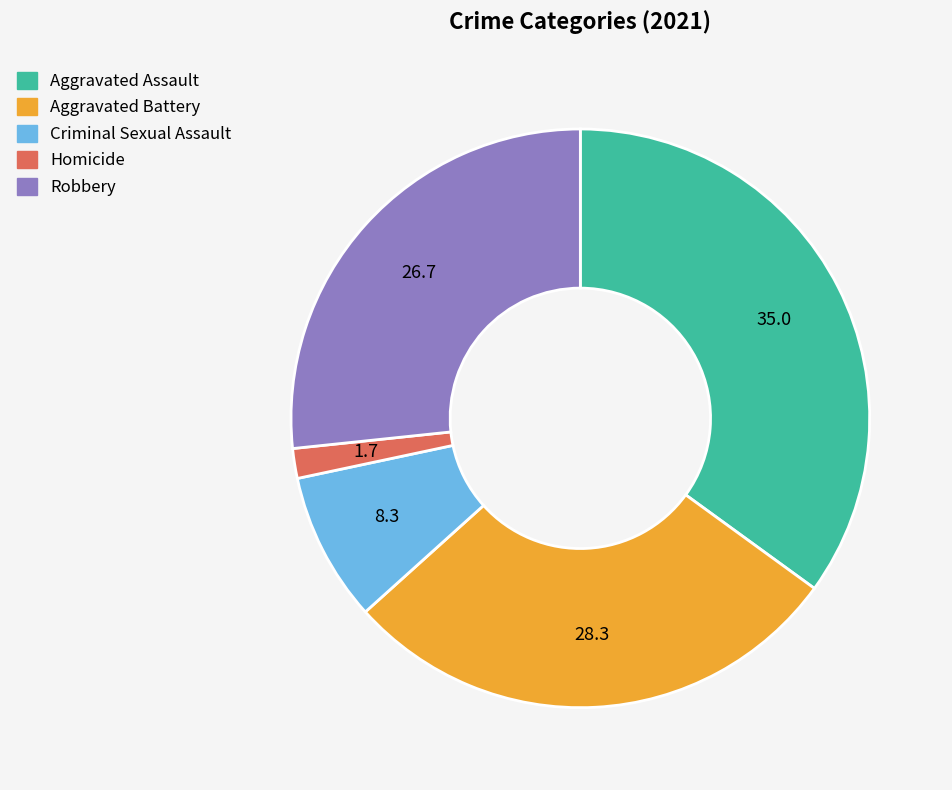

Is there a majority slice in this chart?

No